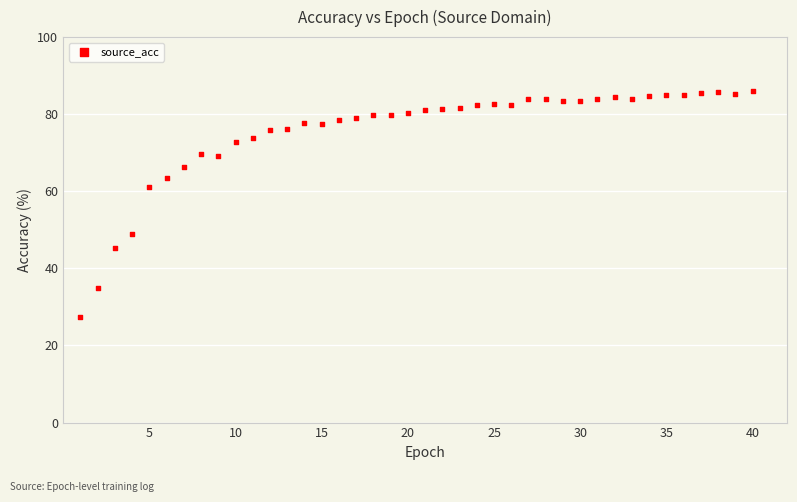

What is the range of X values (max minus min)?

39.0